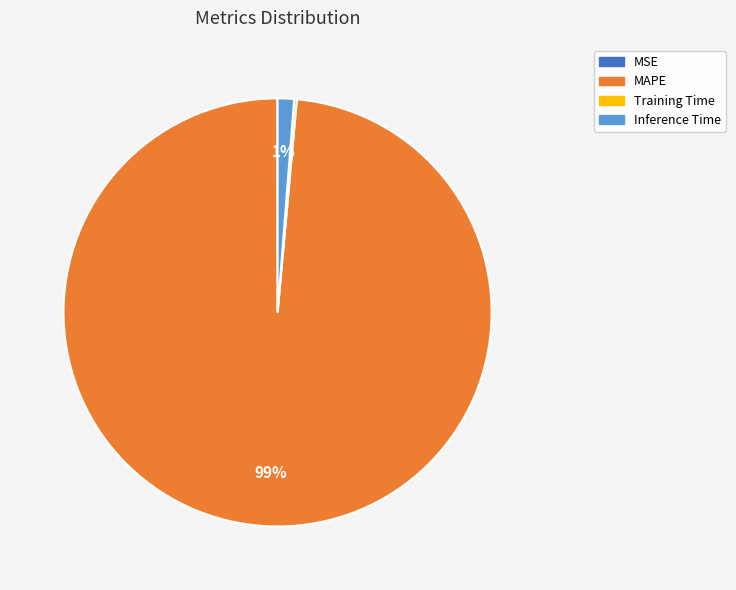

Does MAPE account for over 50% of the chart?

Yes